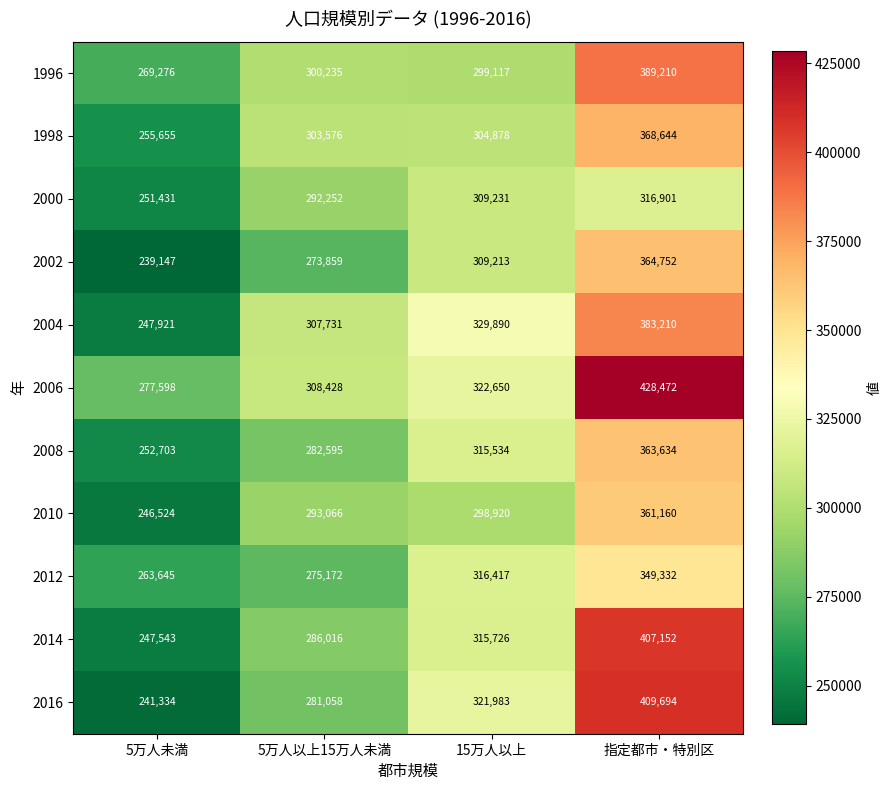

What is the sum of all 2014 values?

1256437